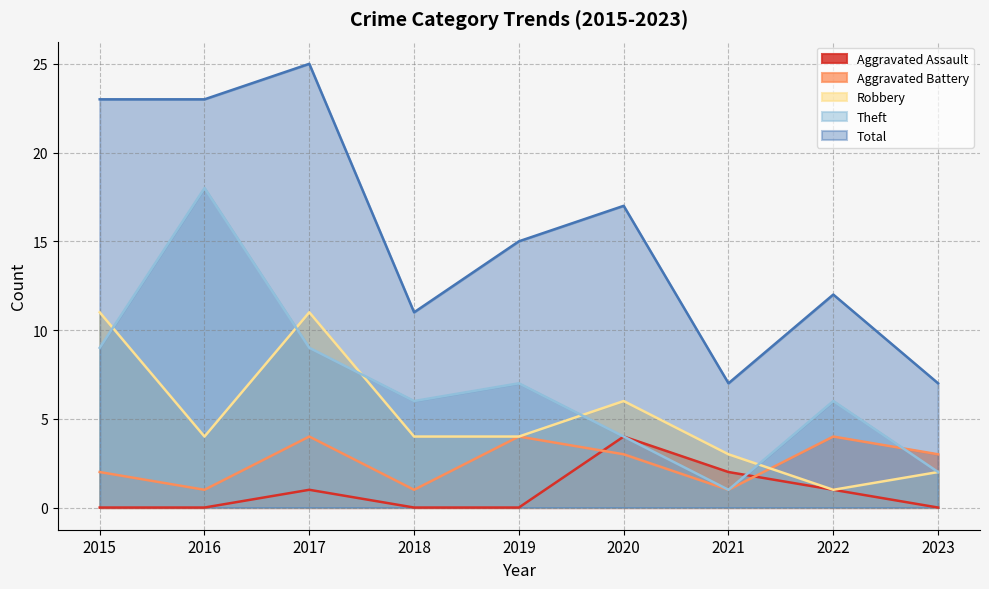

At how many categories does at least one series exceed 24?

1